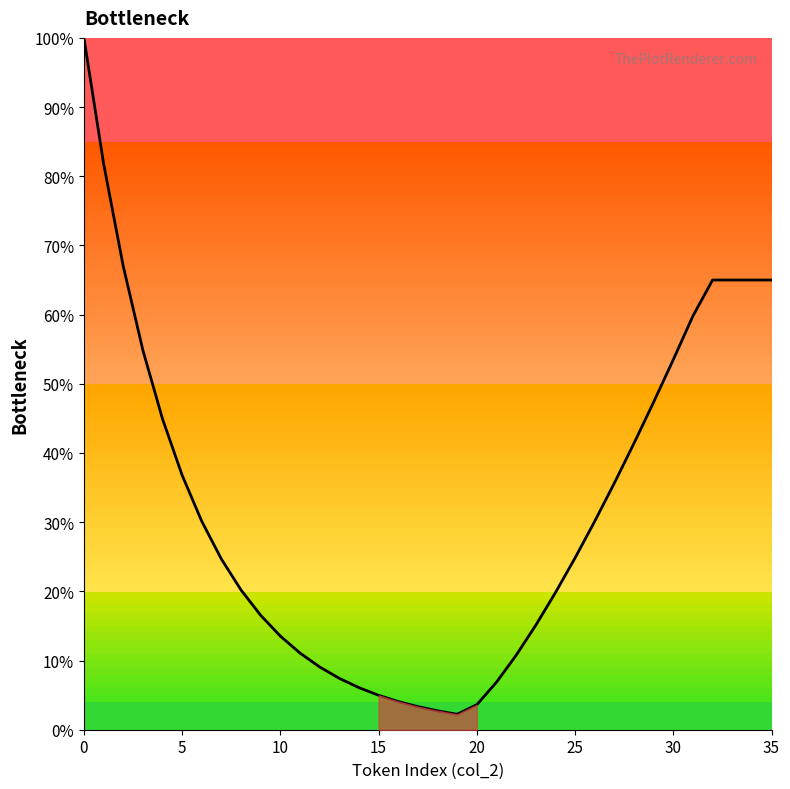

What is the maximum value shown in the chart?

100.0